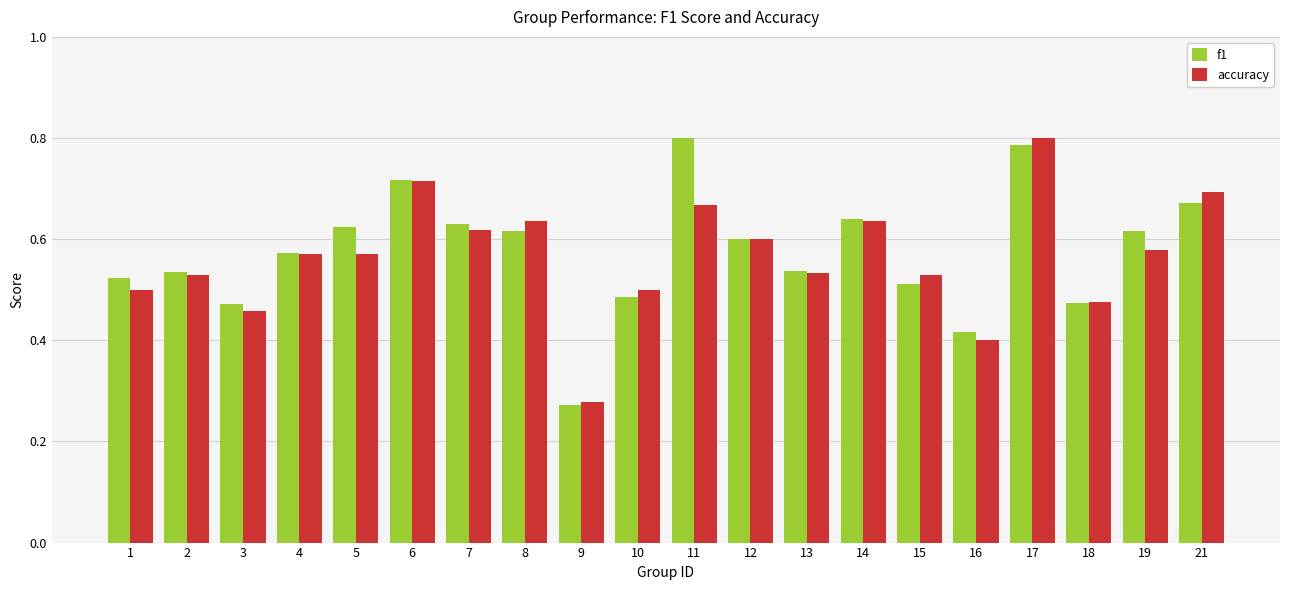

Count the accuracy values in the range 0 to 1.

20